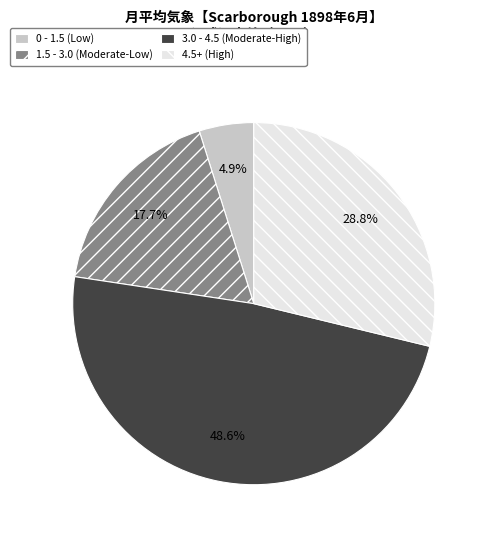

Is the sum of 3.0 - 4.5 (Moderate-High) and 0 - 1.5 (Low) greater than half?

Yes